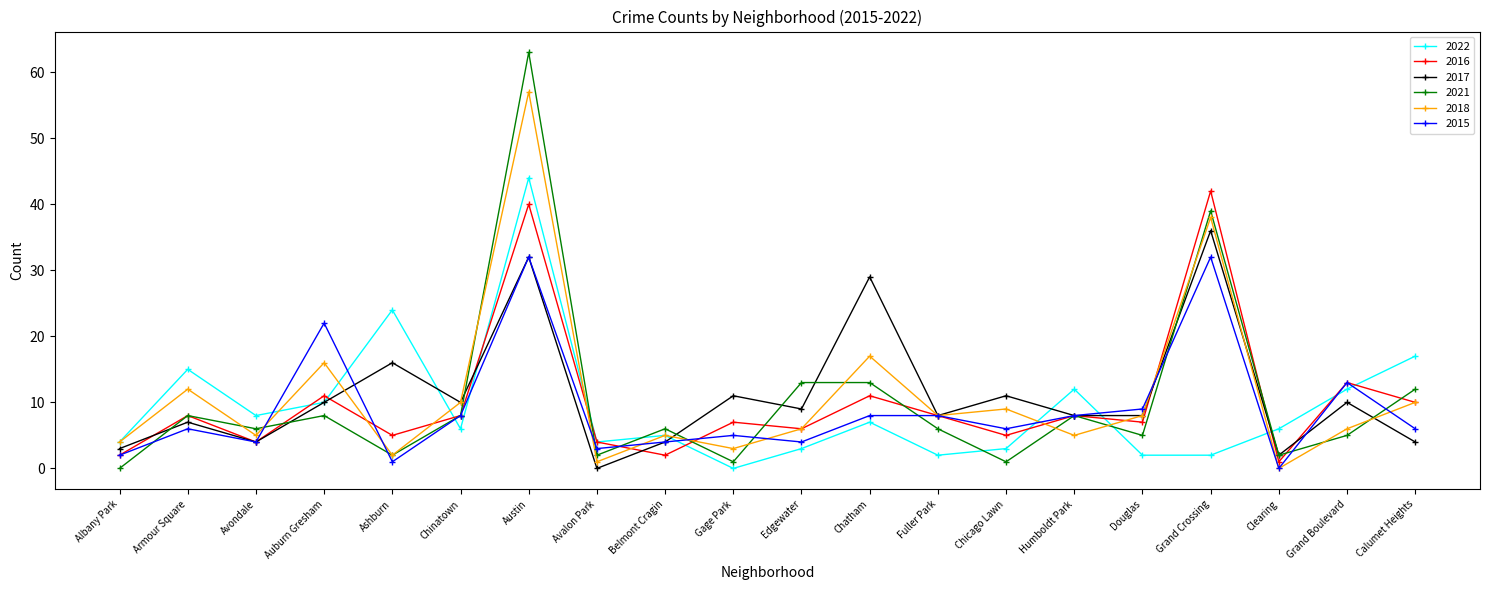

How many categories are shown in the chart?

20